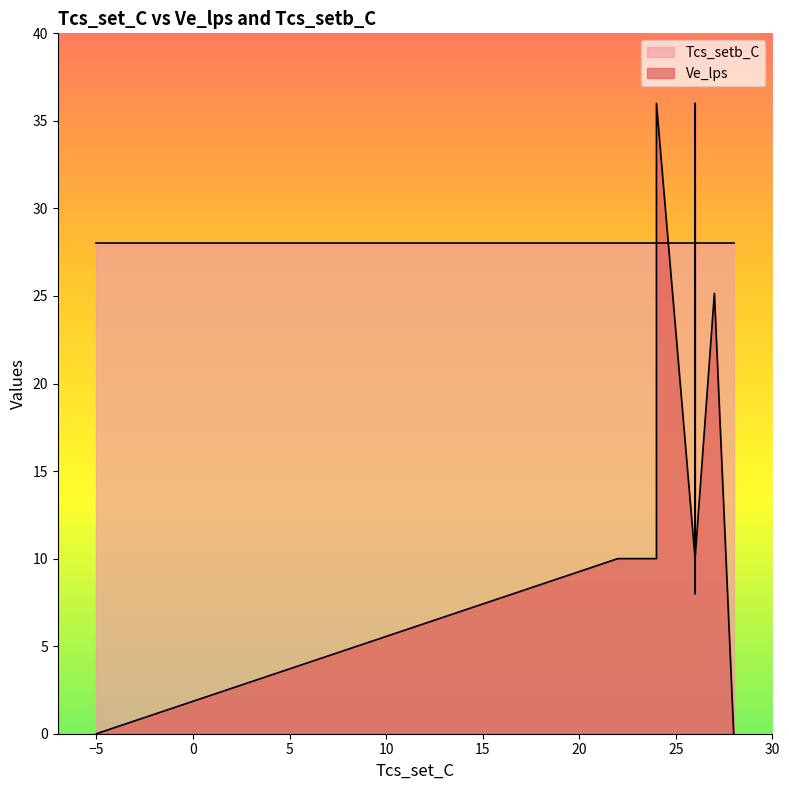

Which series ends up on top after the final intersection of Ve_lps and Tcs_setb_C?

Tcs_setb_C